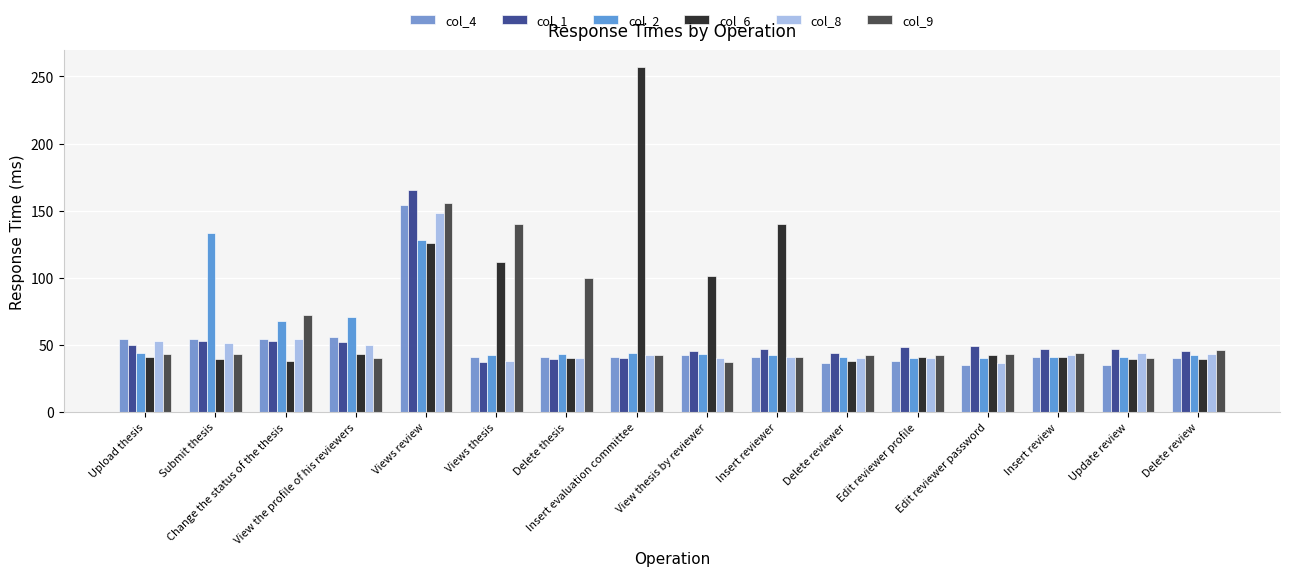

True or false: col_4 has a value of 77 at Upload thesis.

False